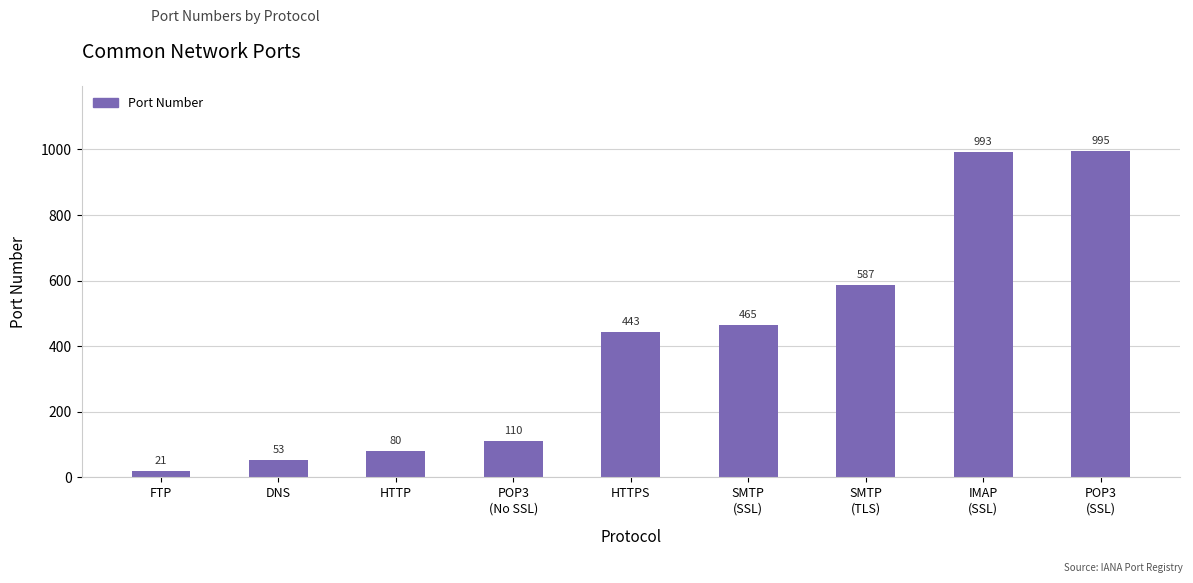

Rank the categories by value from lowest to highest.

FTP, DNS, HTTP, POP3
(No SSL), HTTPS, SMTP
(SSL), SMTP
(TLS), IMAP
(SSL), POP3
(SSL)